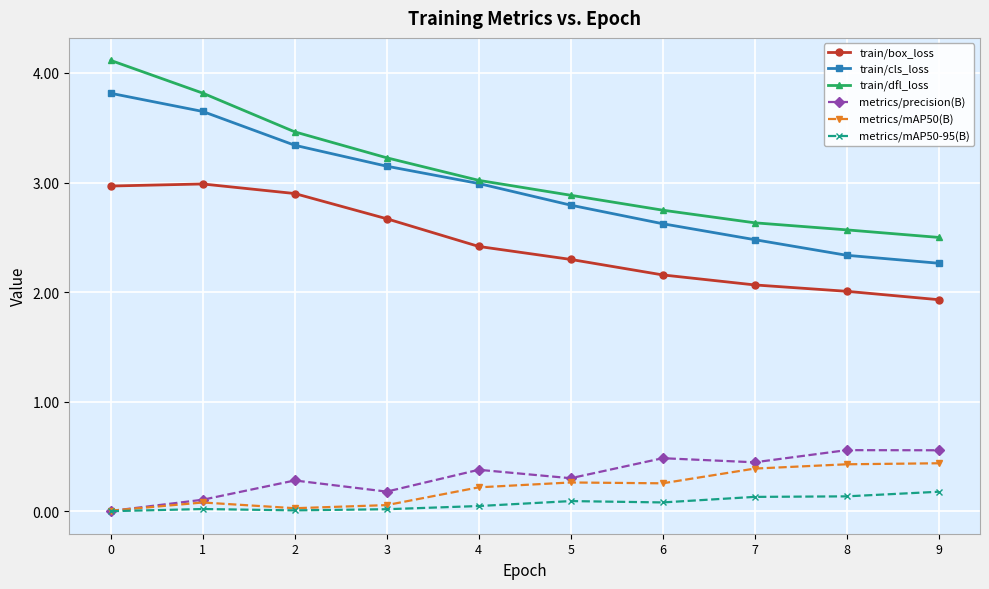

Is the value of metrics/precision(B) at 0 greater than the value of metrics/mAP50(B) at 4?

No